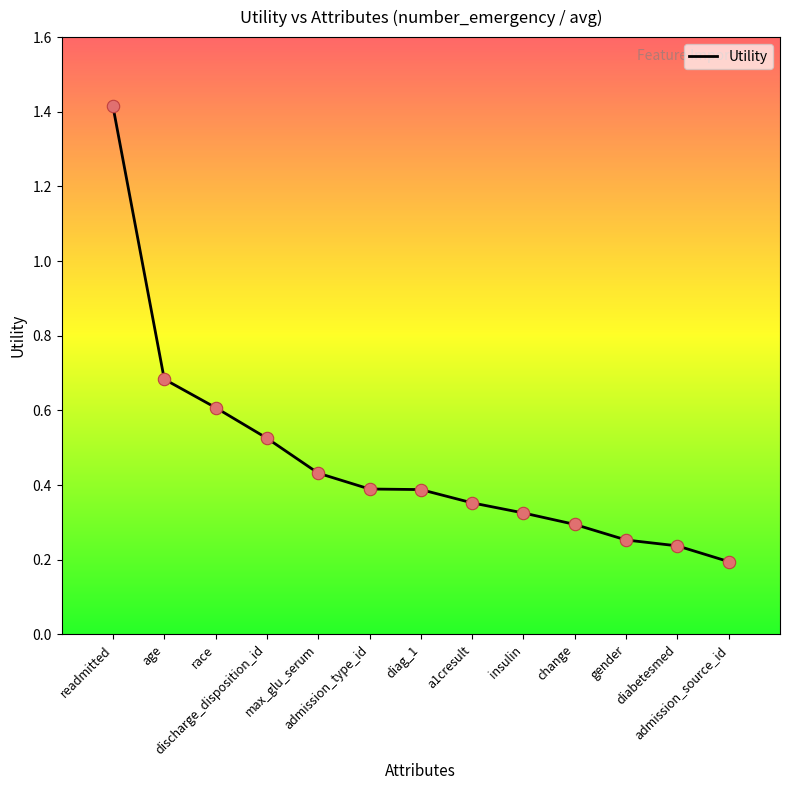

Between discharge_disposition_id and a1cresult, which is larger?

discharge_disposition_id